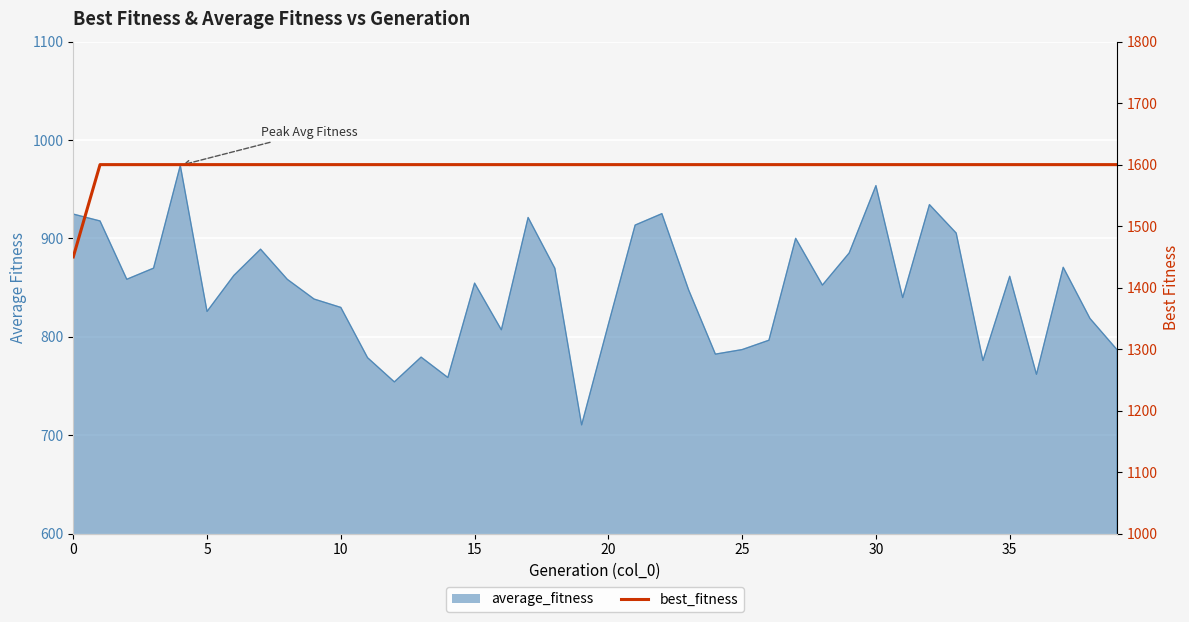

True or false: there are more than 1 points higher than both neighbors.

False